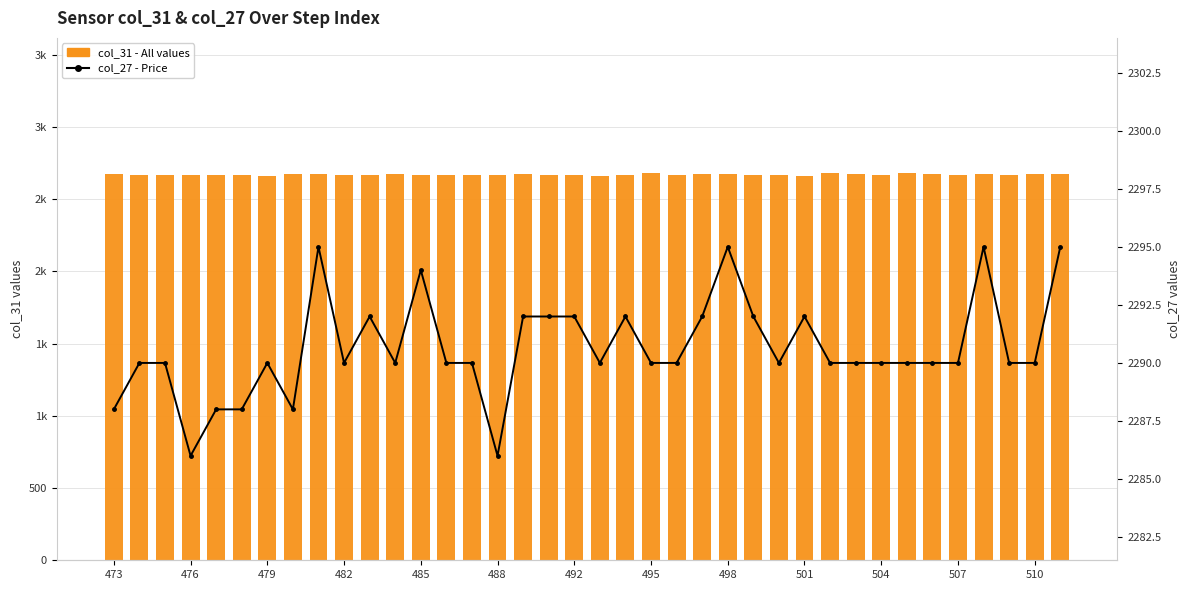

At which category is the sum across all series the highest?

498